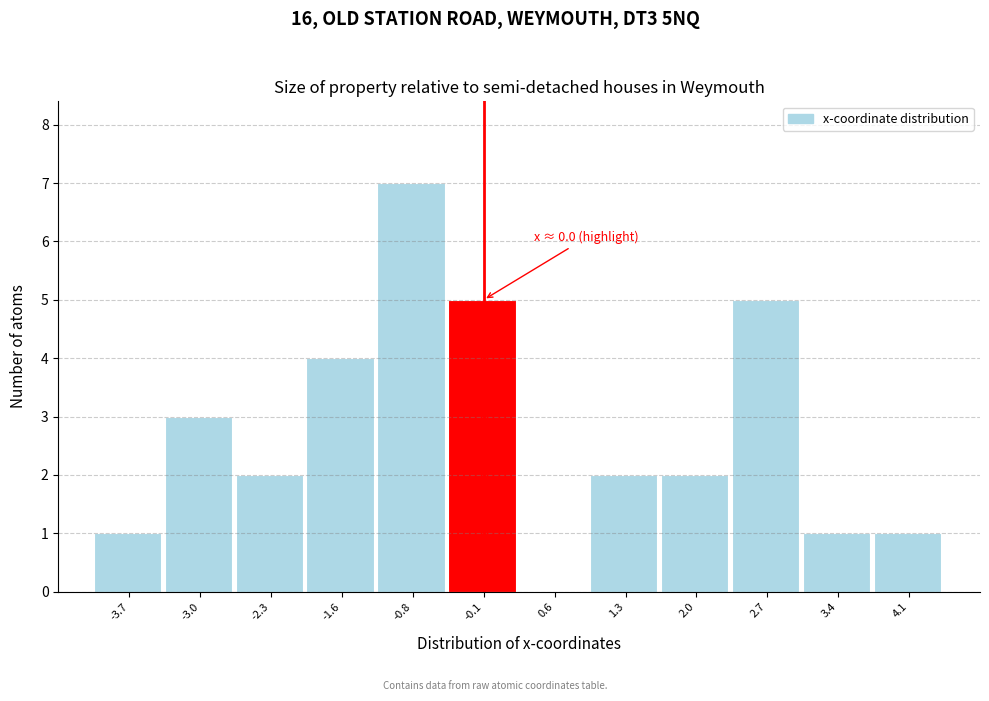

Reading left to right, list all the values displayed in this chart.

-3.7=1	-3.0=3	-2.3=2	-1.6=4	-0.8=7	-0.1=5	0.6=0	1.3=2	2.0=2	2.7=5	3.4=1	4.1=1